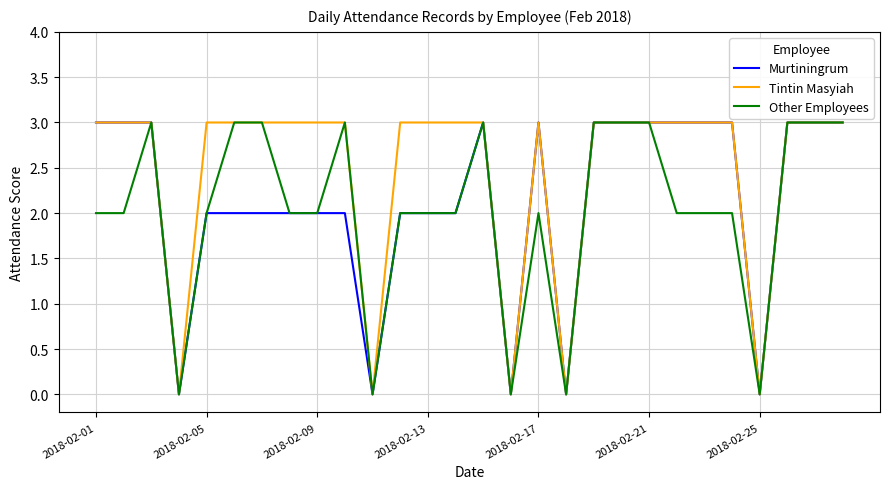

How many series are shown in this chart?

3